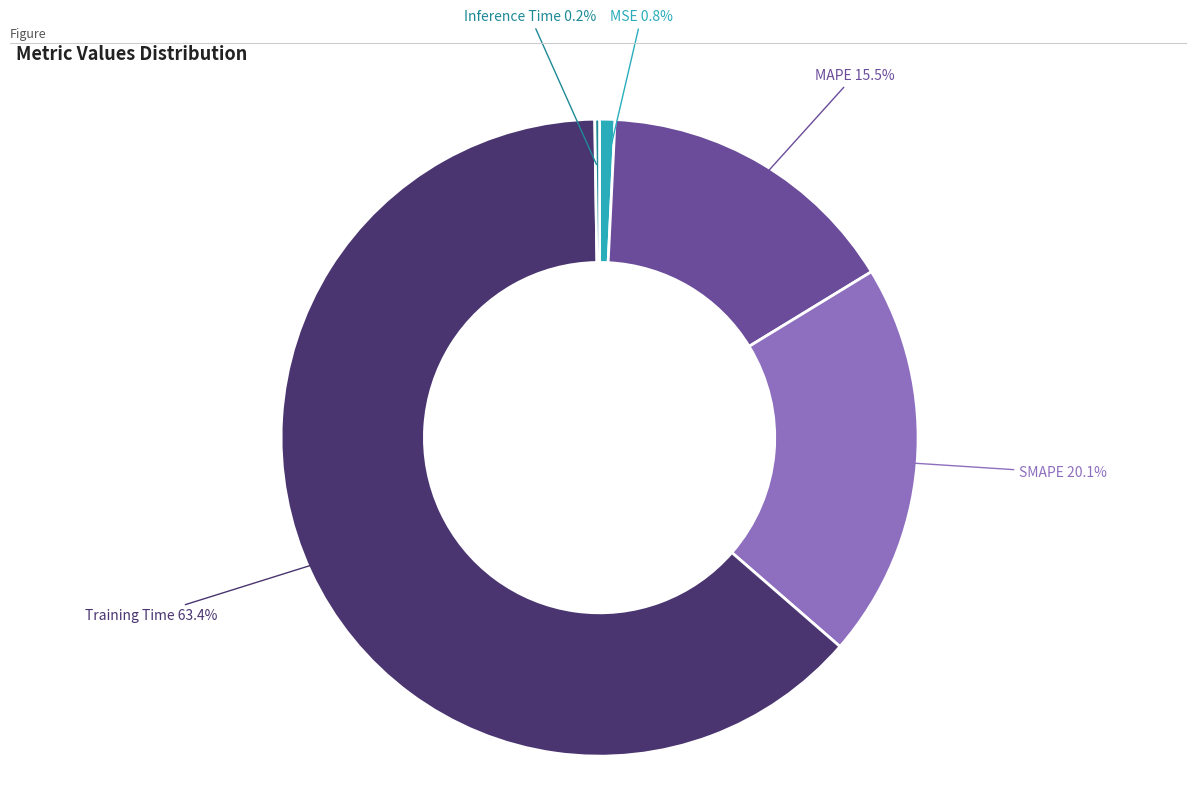

Does any single category account for the majority?

Yes